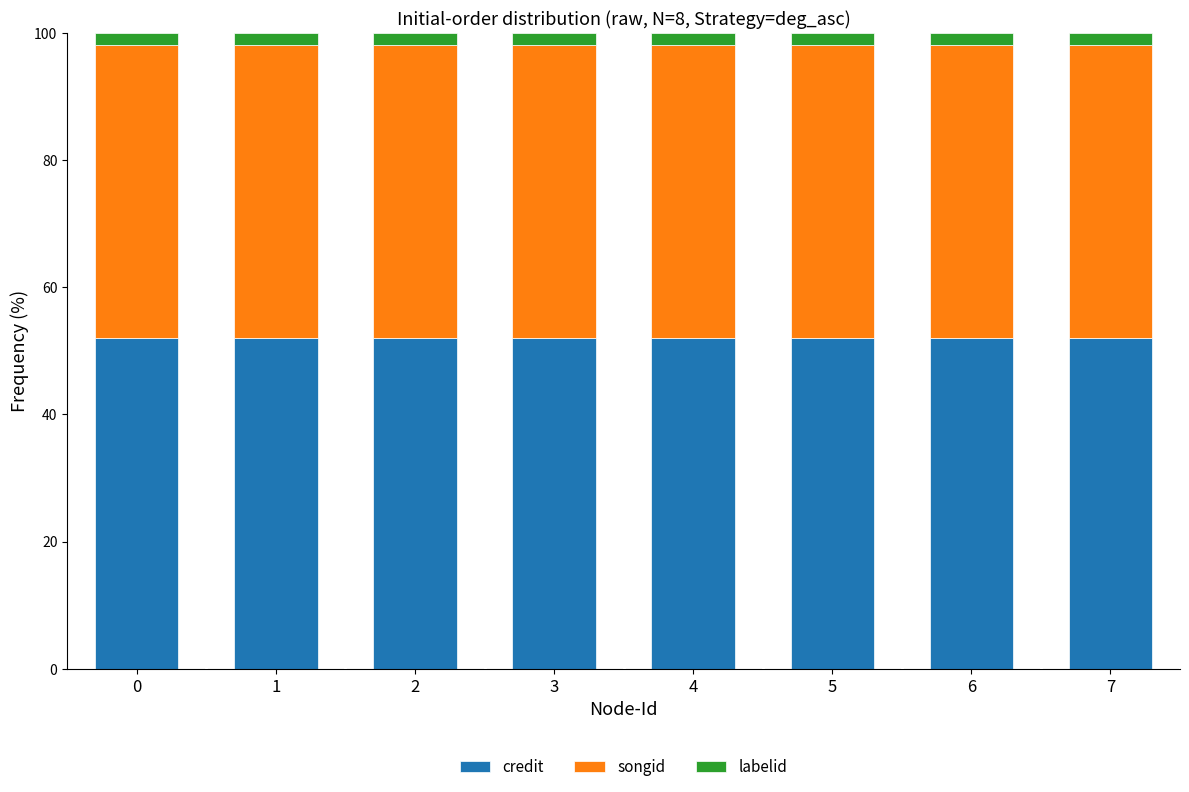

What is the total value across all series at 1?

100.0